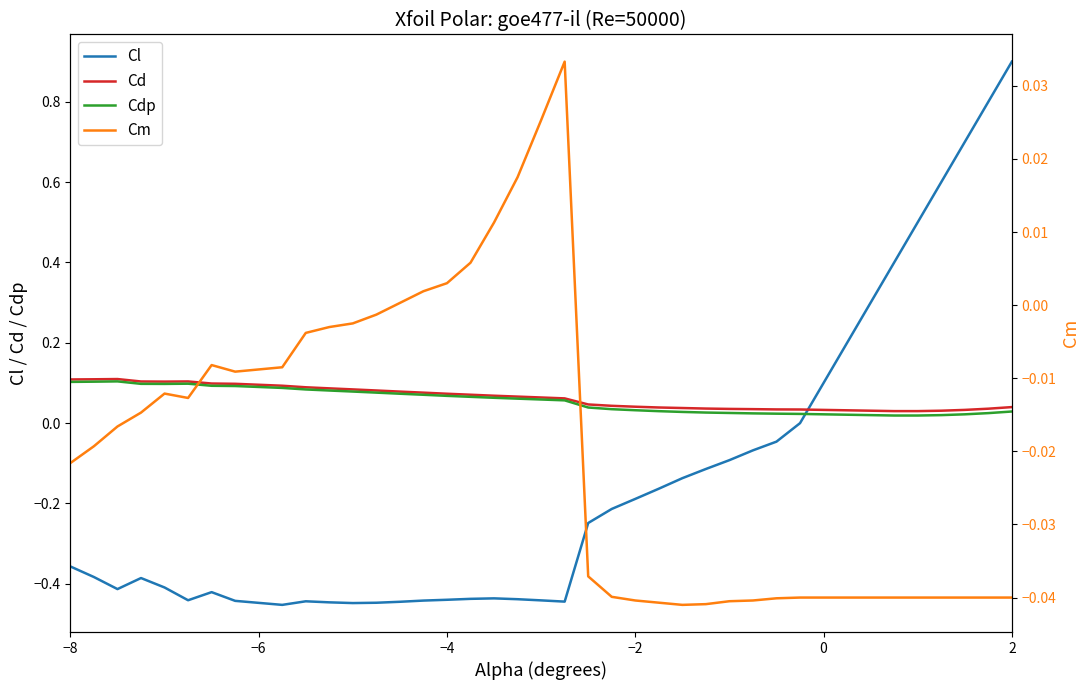

How many negative values does the Cl series have?

30